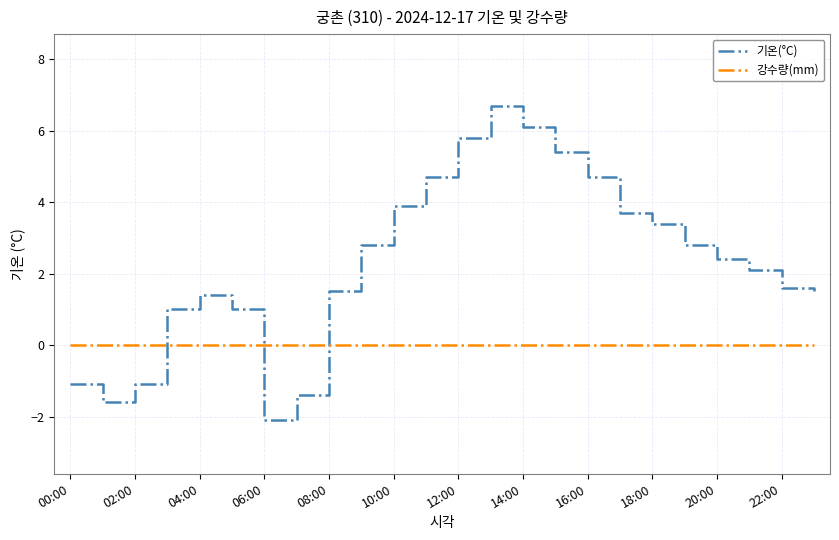

True or false: 강수량(mm) and 기온(°C) cross at least once.

True